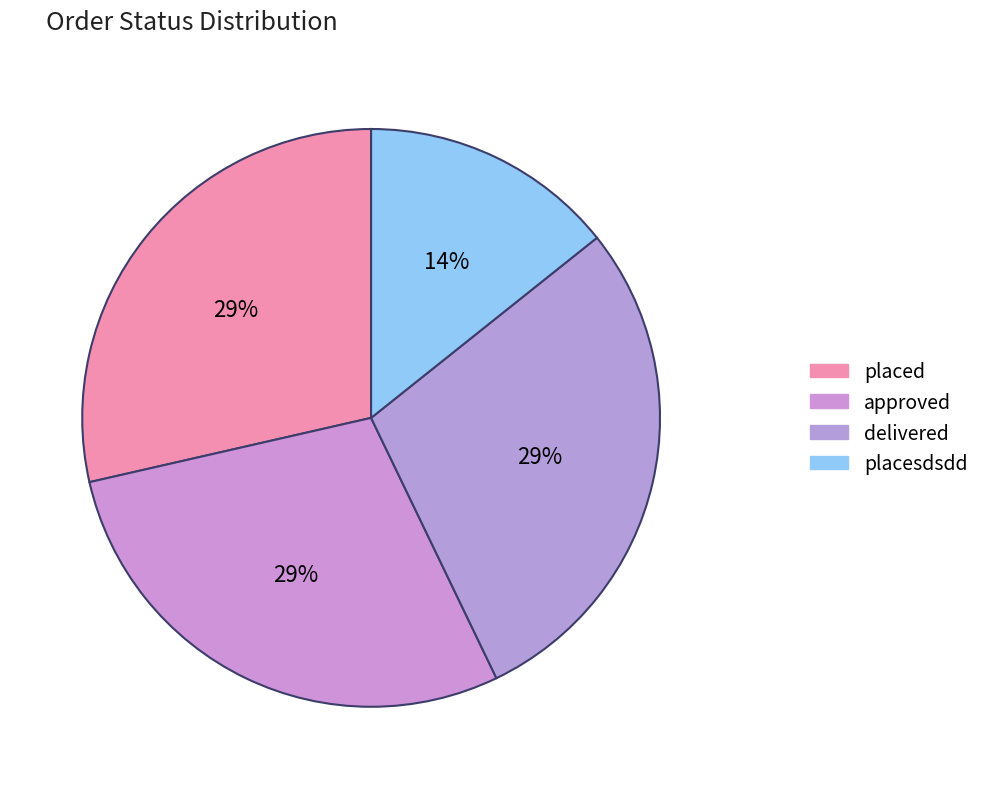

How many segments does this pie chart have?

4